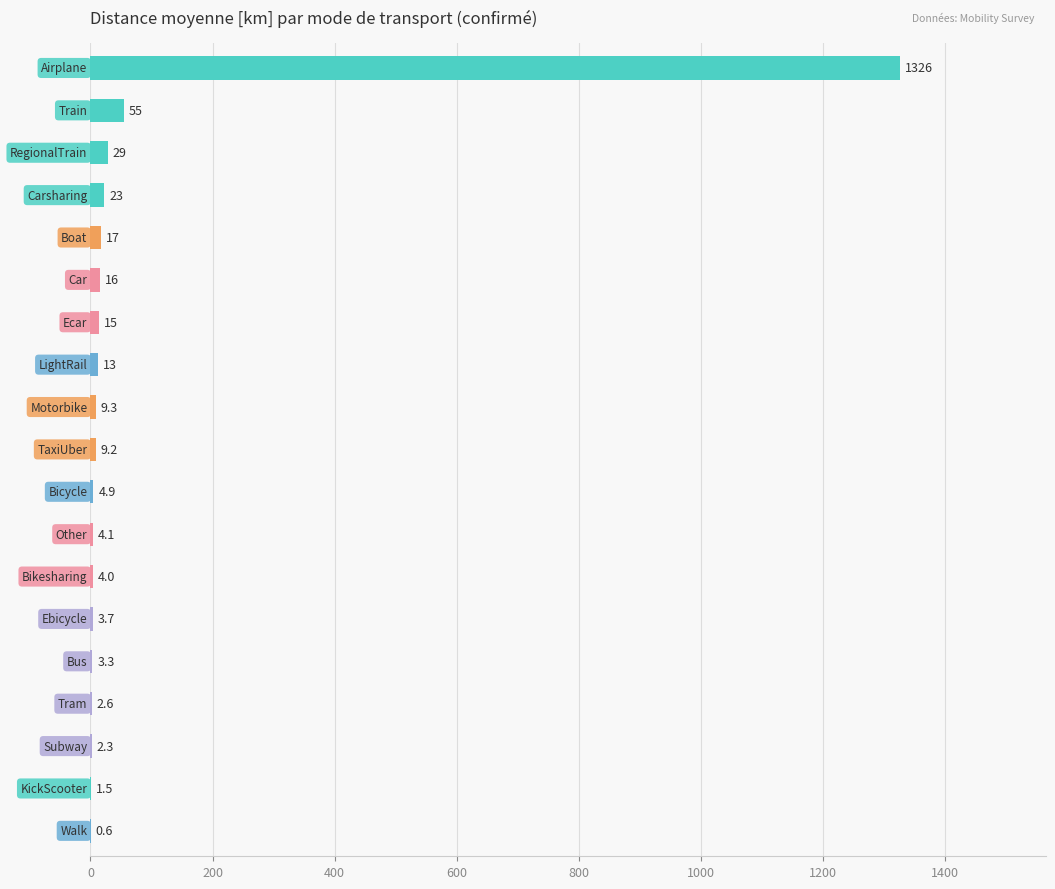

What is the maximum value shown in the chart?

1326.4